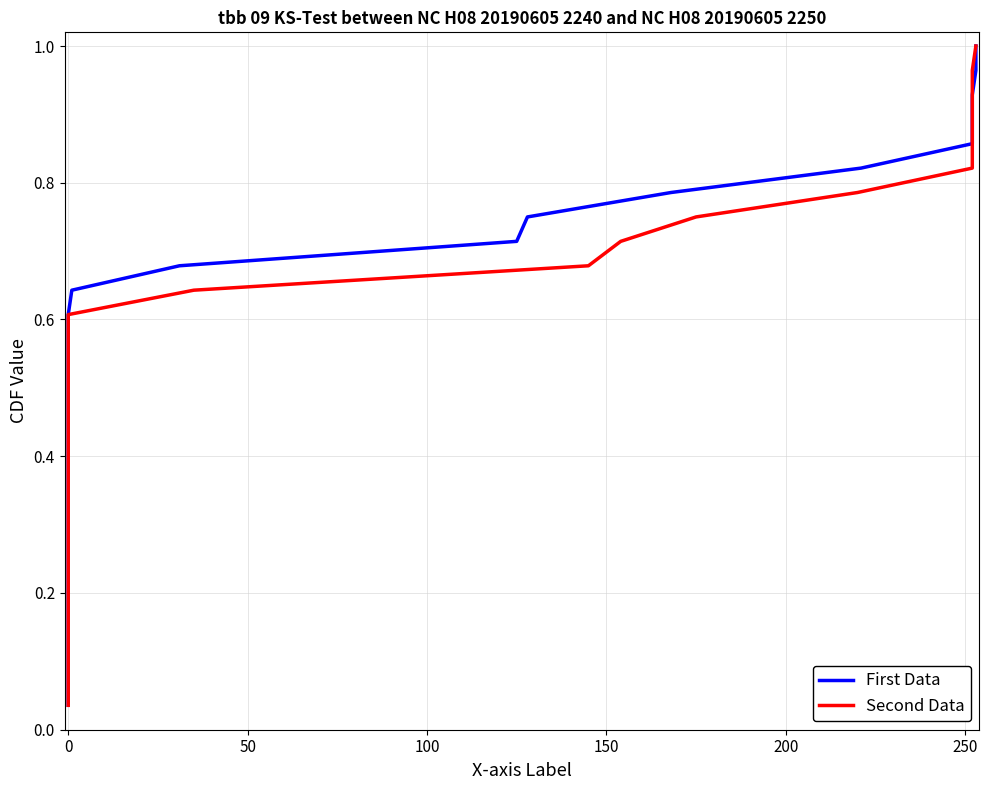

What is the label of the 17th point from the left?

16